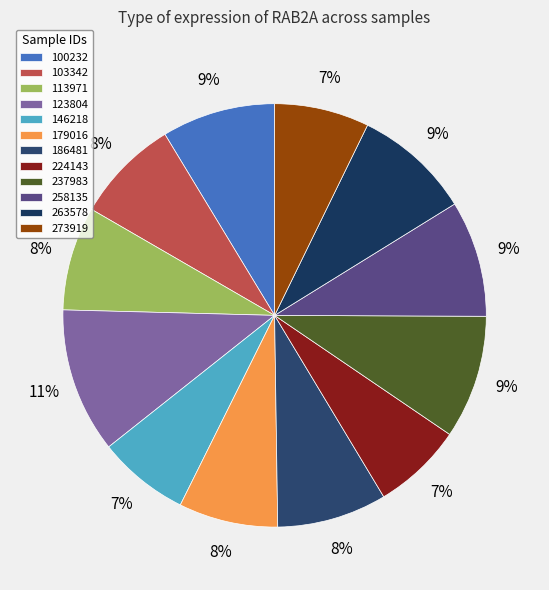

Between 224143 and 103342, which is larger?

103342